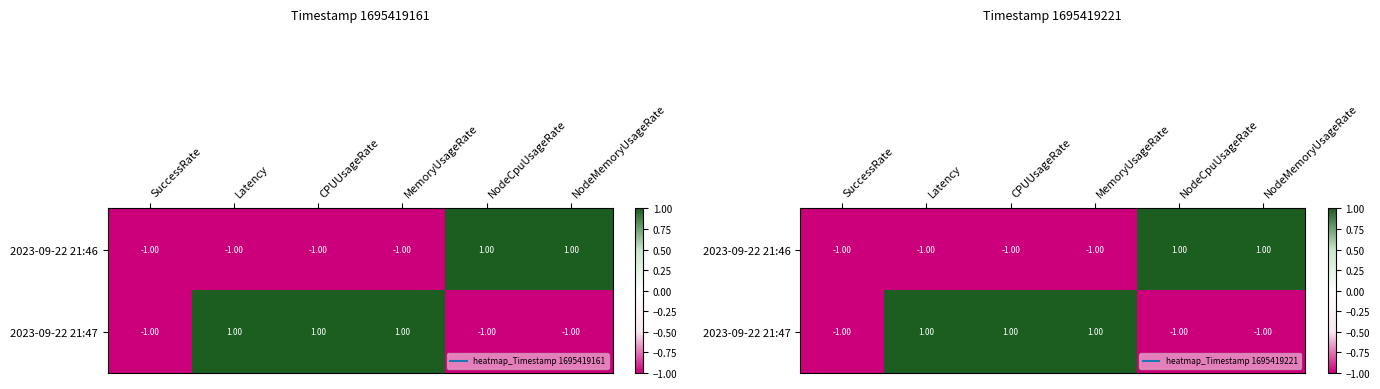

Which series changed the most between SuccessRate and CPUUsageRate?

2023-09-22 21:47